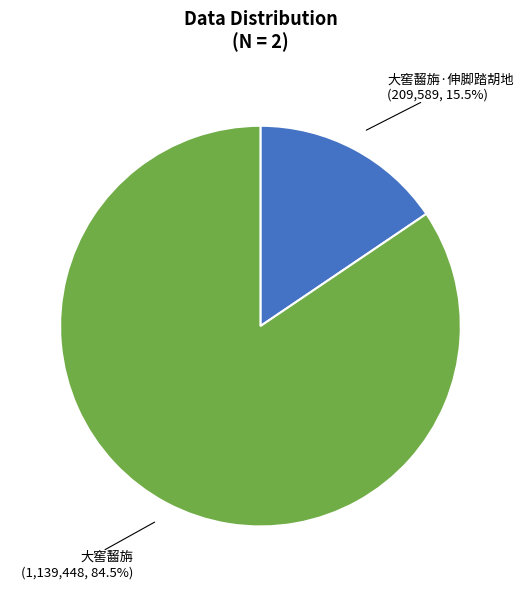

Is there any slice that represents more than half of the pie?

Yes